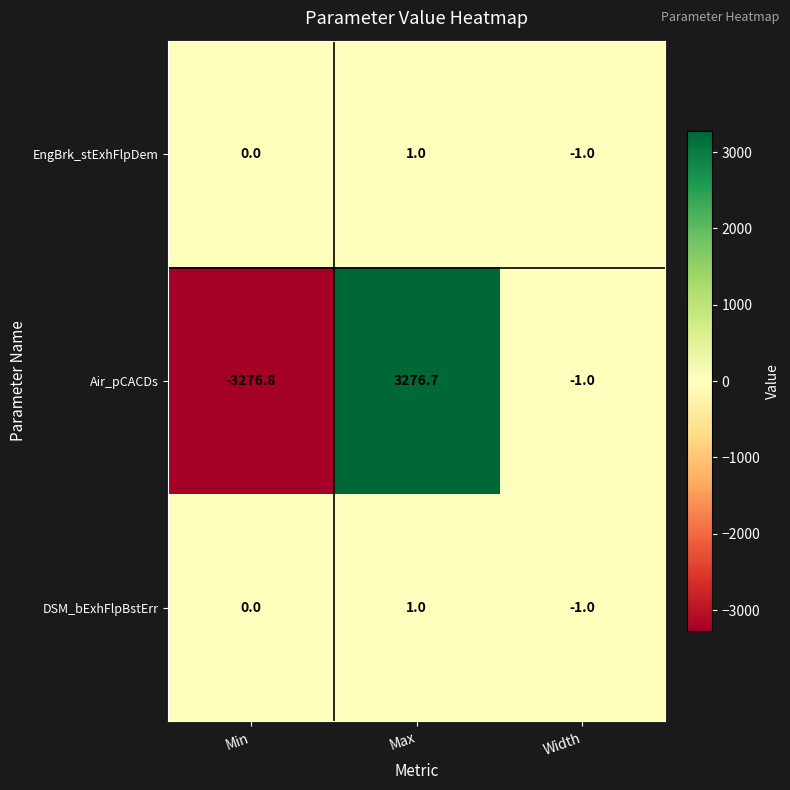

Which category has the highest value in the EngBrk_stExhFlpDem series?

Max